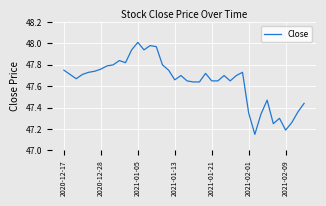

How many lines are shown in the chart?

1